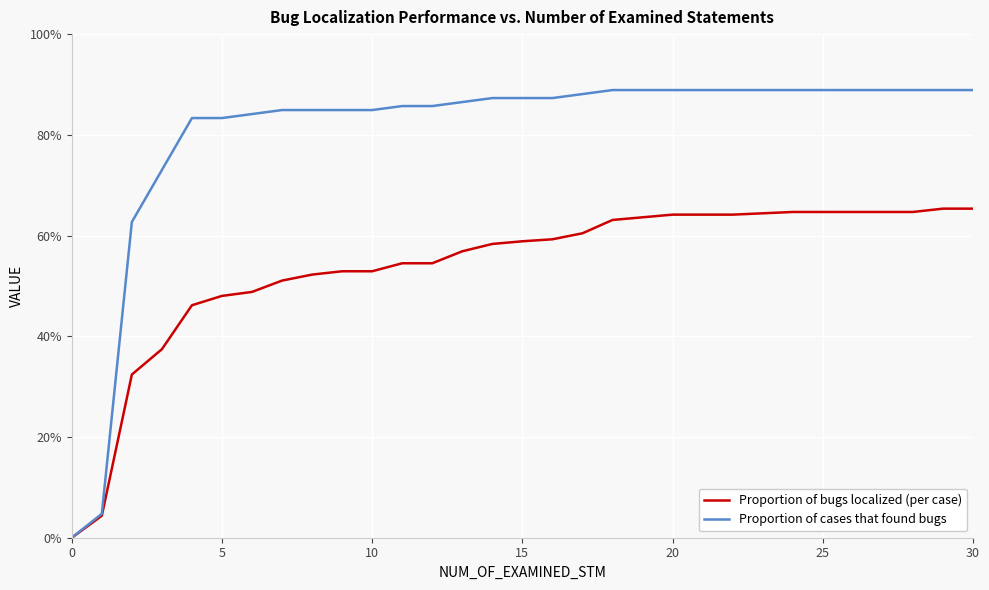

What is the label of the 20th point from the left?

19